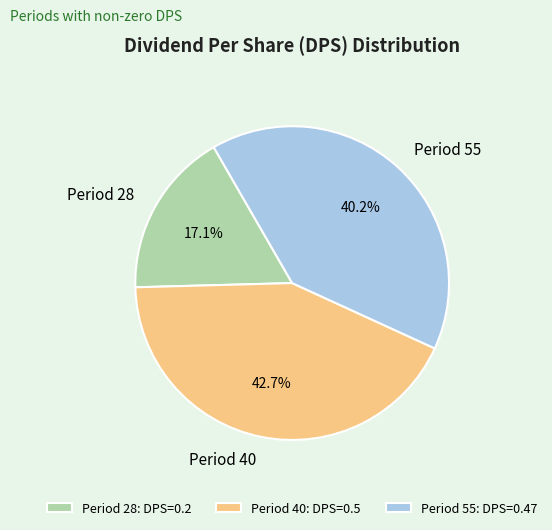

What is the largest slice in the pie chart?

Period 40